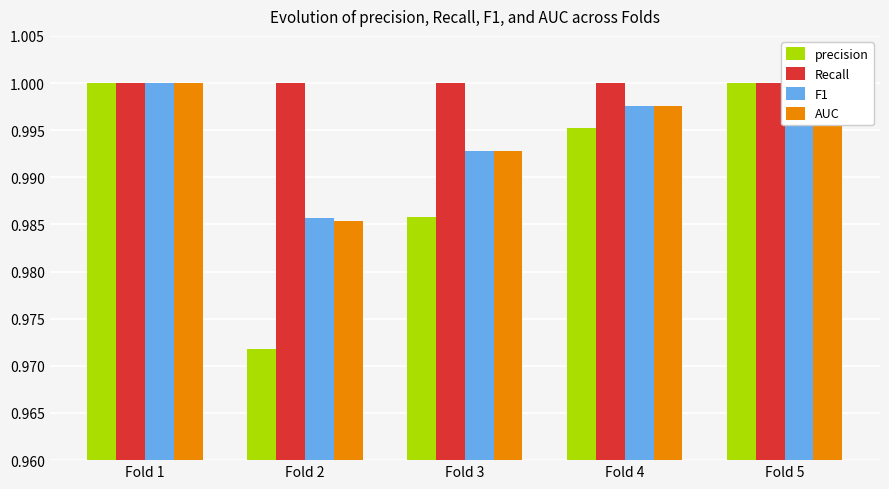

Read the F1 value at Fold 5.

1.0